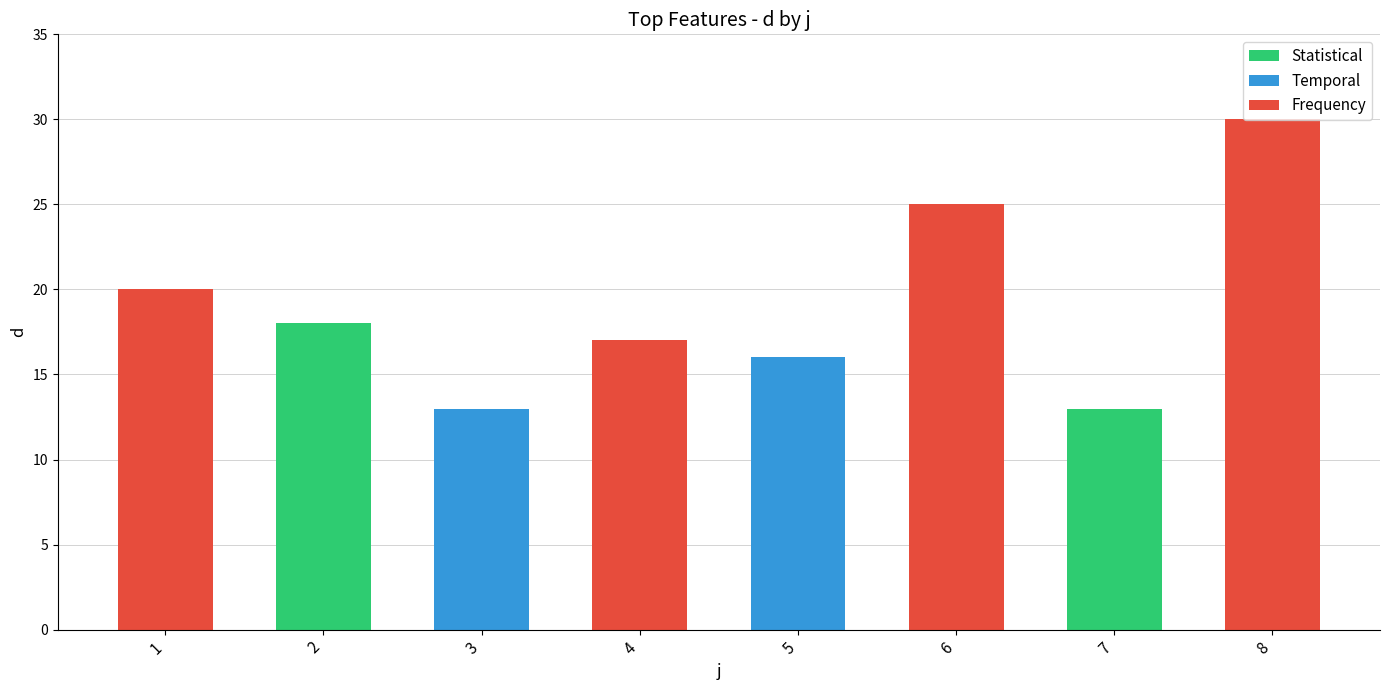

What is the minimum value shown in the chart?

13